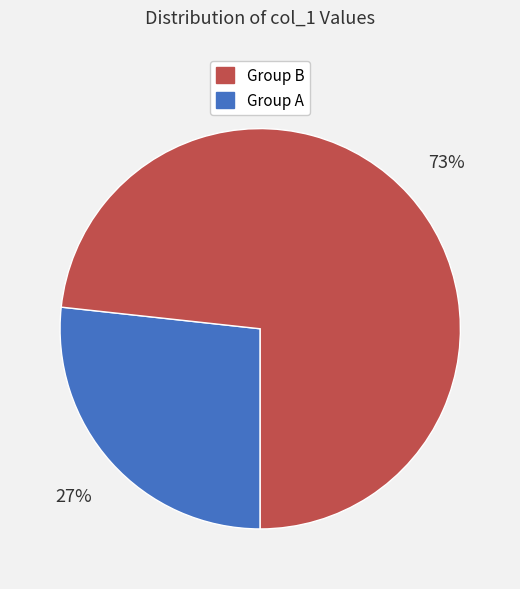

Does any single category account for the majority?

Yes